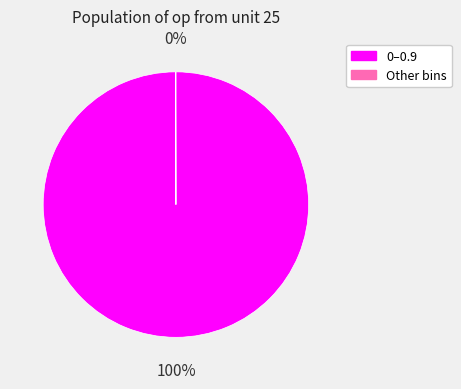

To the nearest percent, what is the average slice percentage?

50%